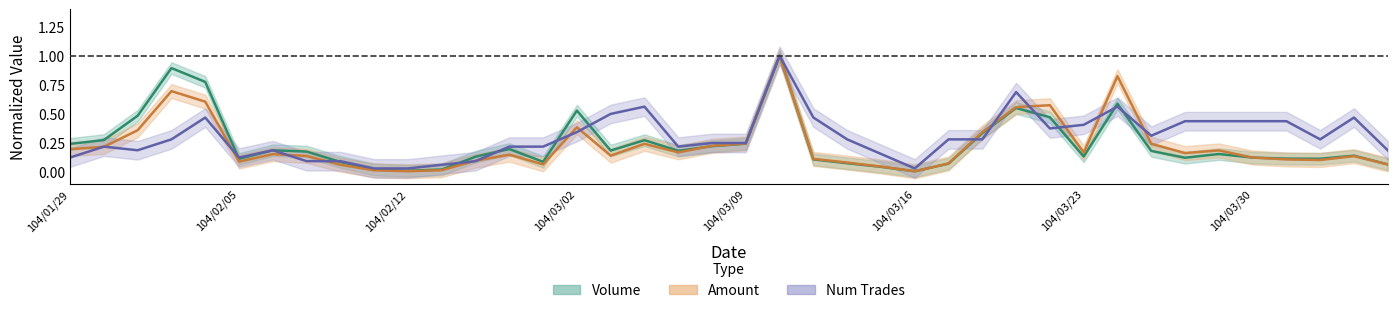

How many times do num_trades and amount cross each other?

15